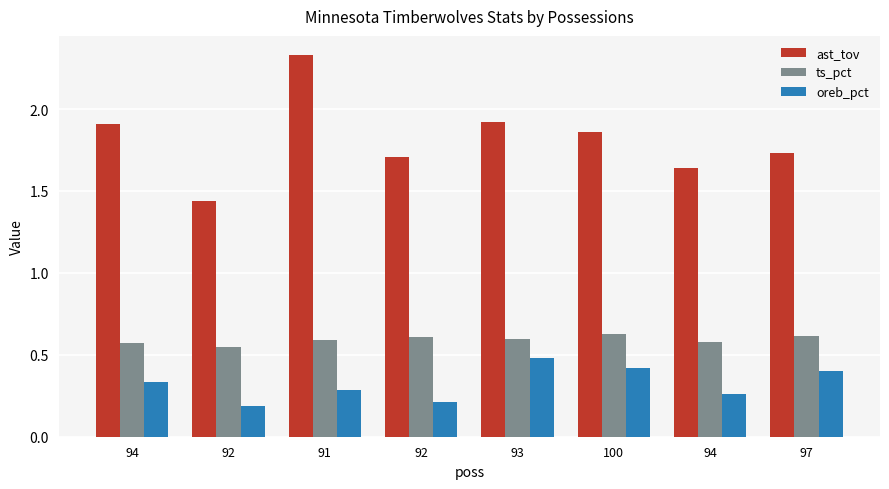

Are the bars grouped side by side (vs. stacked)?

Yes